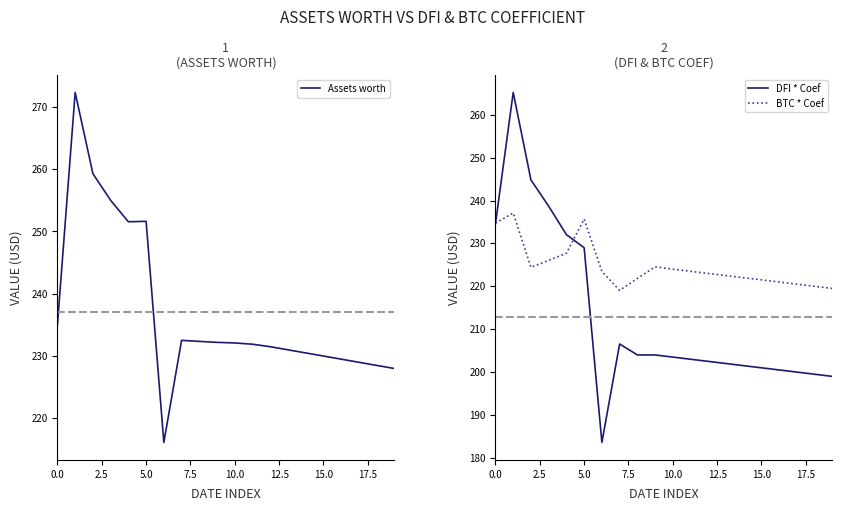

At how many categories does at least one series exceed 226?

19